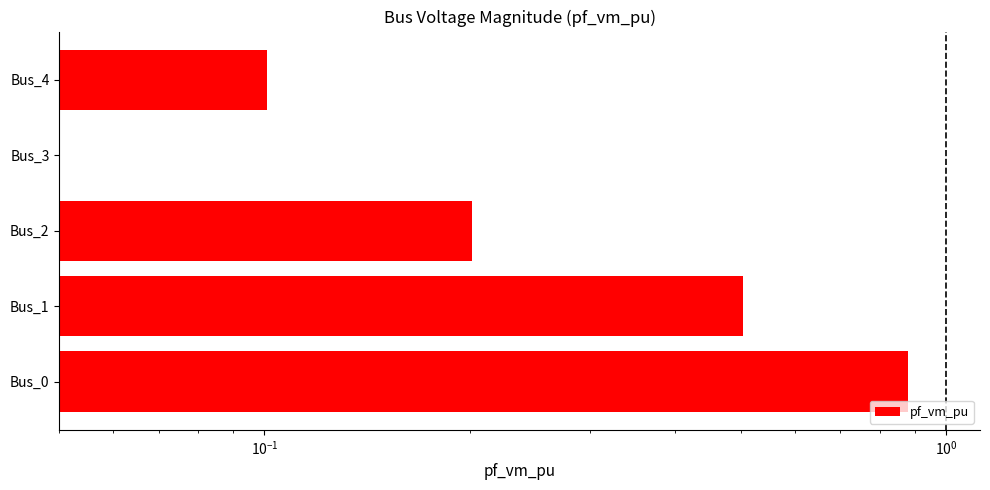

Does the chart contain any negative values?

No